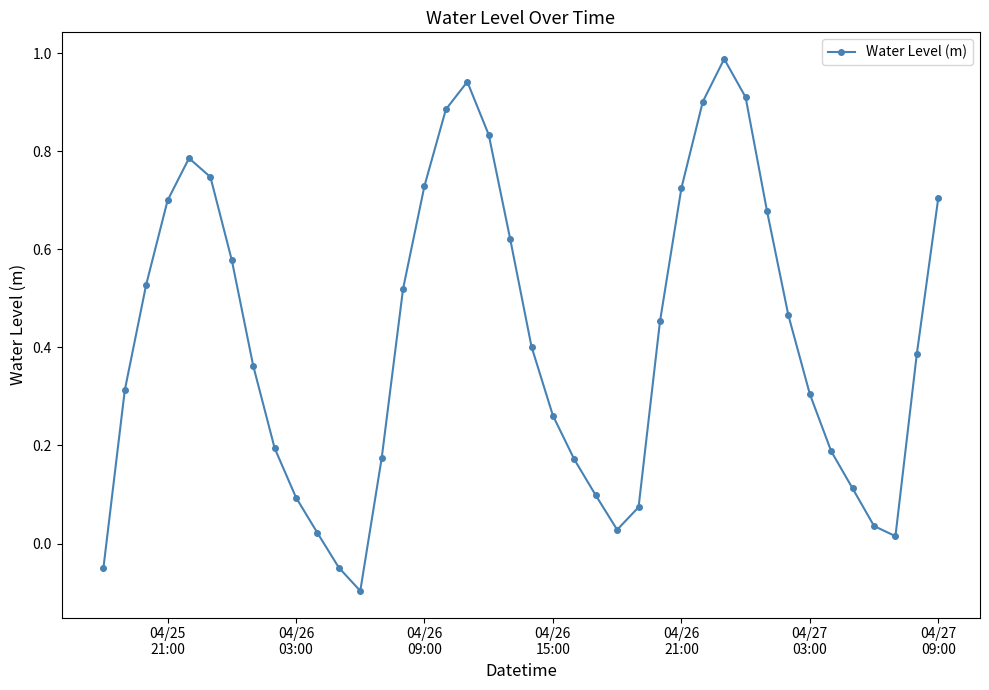

True or false: the data has more than 2 interior local peaks.

True